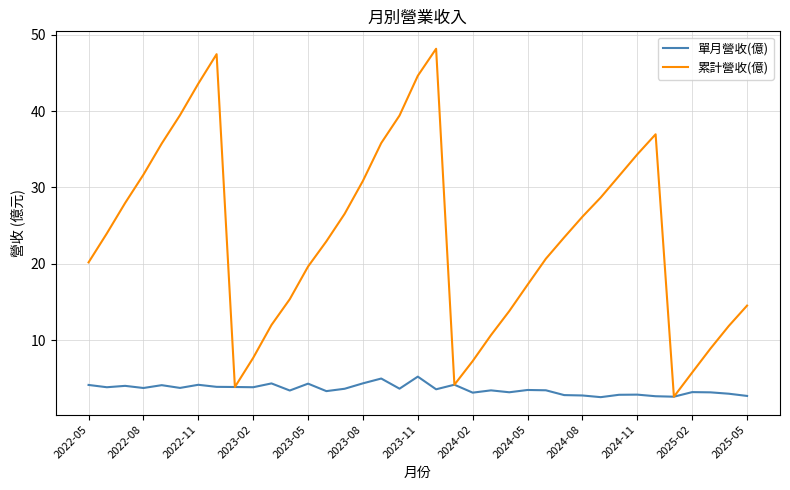

What is the minimum value shown in the chart?

2.5